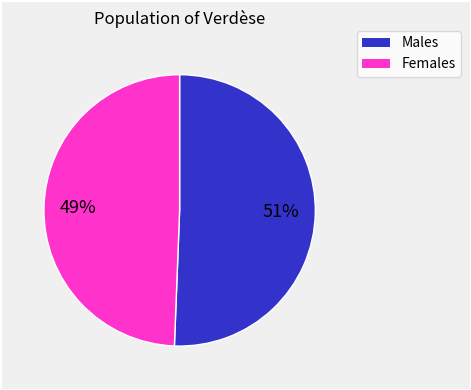

Is there any slice that represents more than half of the pie?

Yes